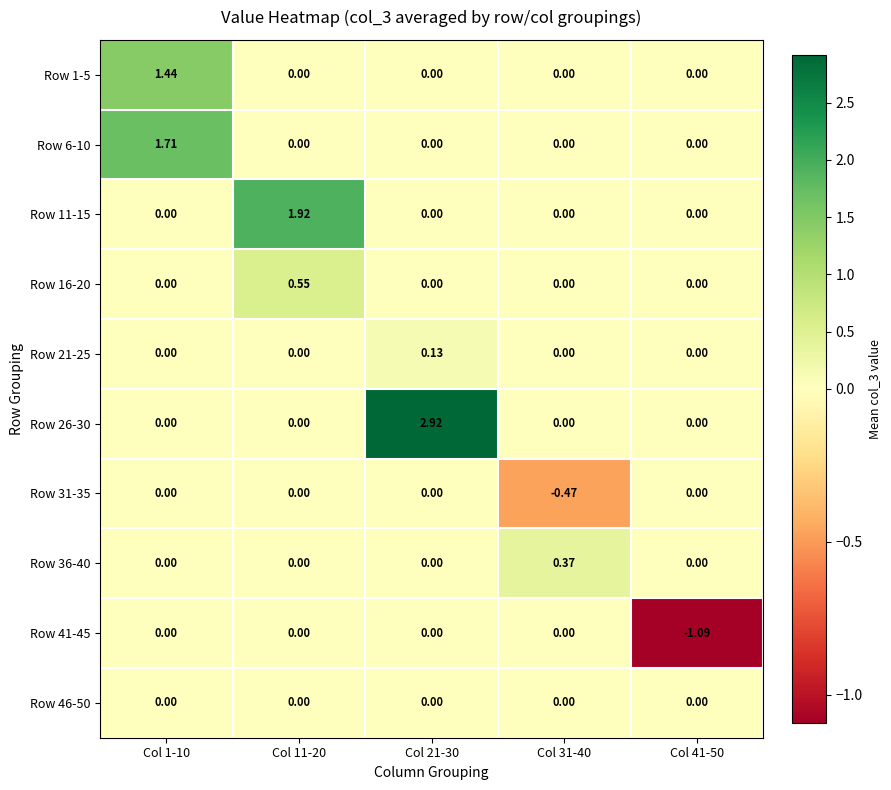

Which series changed the most between Col 21-30 and Col 41-50?

Row 26-30